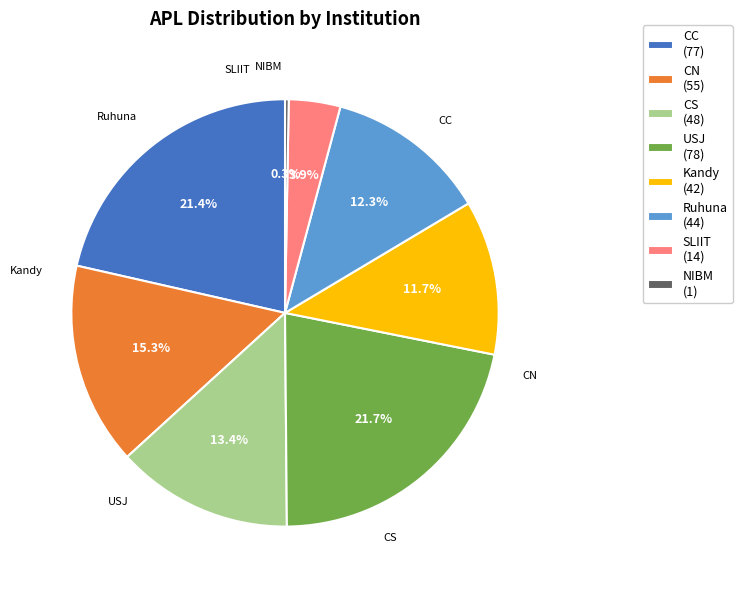

Is there any slice that represents more than half of the pie?

No